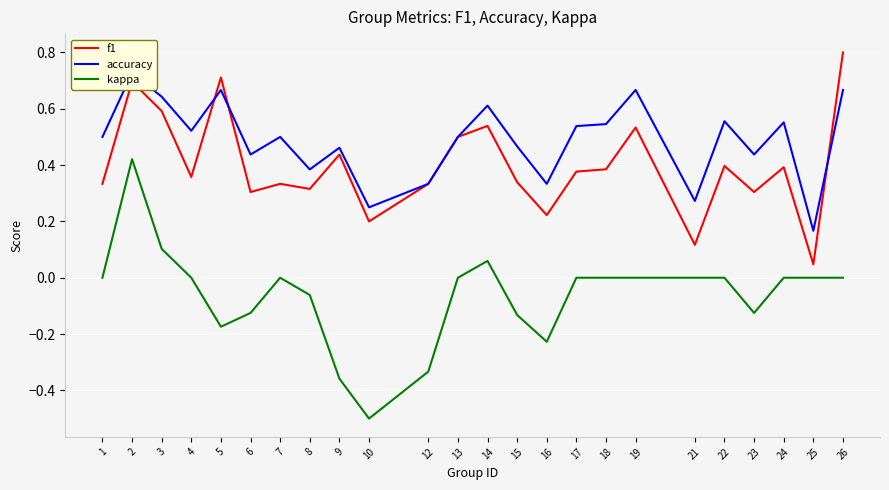

Reading right to left, what are all the values shown in this chart?

f1: 0.8	0.0	0.4	0.3	0.4	0.1	0.5	0.4	0.4	0.2	0.3	0.5	0.5	0.3	0.2	0.4	0.3	0.3	0.3	0.7	0.4	0.6	0.7	0.3
accuracy: 0.7	0.2	0.6	0.4	0.6	0.3	0.7	0.5	0.5	0.3	0.5	0.6	0.5	0.3	0.2	0.5	0.4	0.5	0.4	0.7	0.5	0.6	0.7	0.5
kappa: 0.0	0.0	0.0	-0.1	0.0	0.0	0.0	0.0	0.0	-0.2	-0.1	0.1	0.0	-0.3	-0.5	-0.4	-0.1	0.0	-0.1	-0.2	0.0	0.1	0.4	0.0